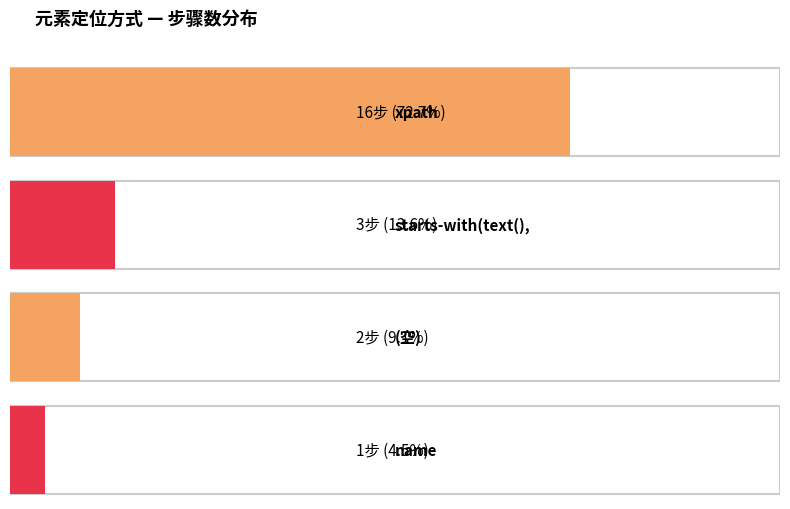

What is the label of the 3rd bar from the right?

name